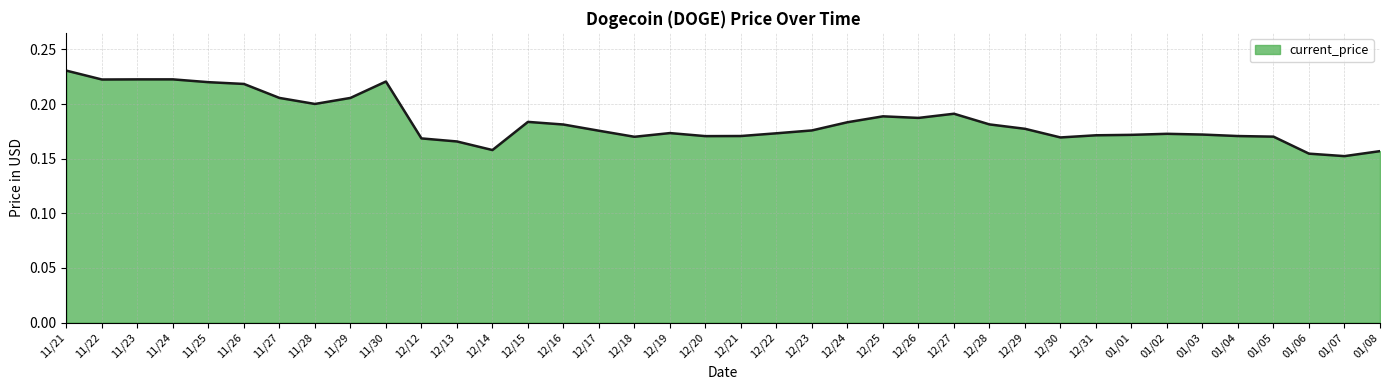

True or false: the data shows 0.2 at 11/24.

True